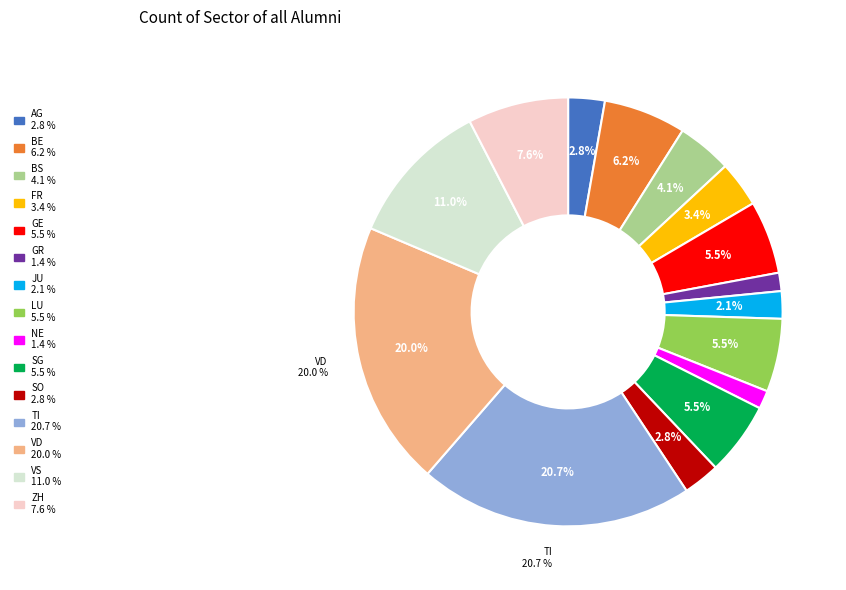

Does any single category account for the majority?

No